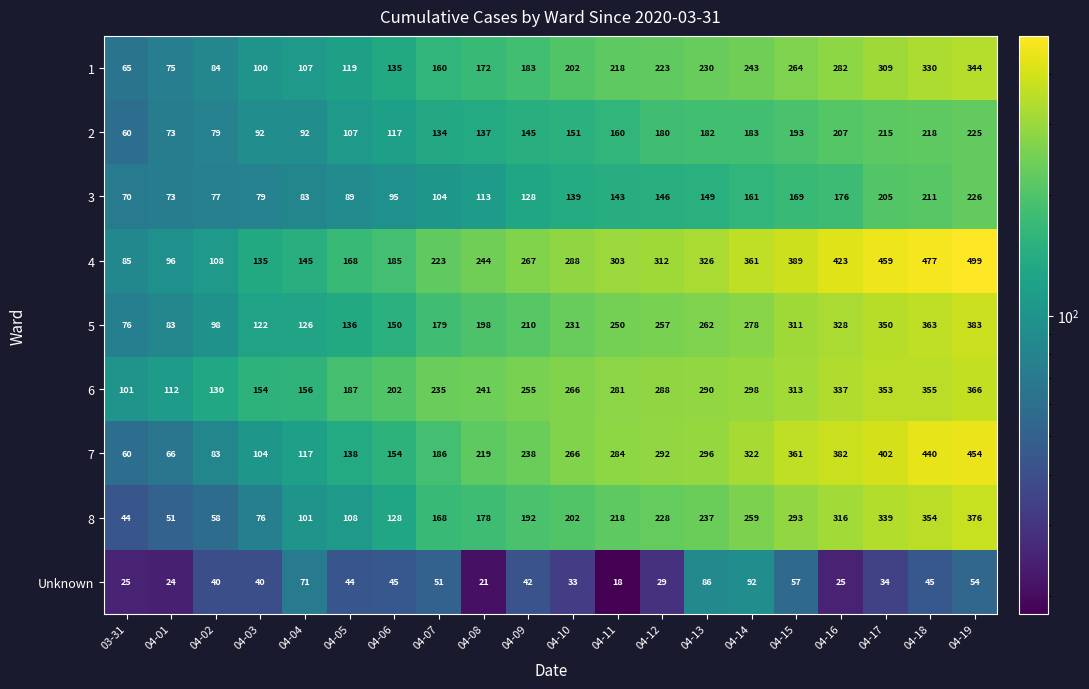

Rank the series at 04-08 from highest to lowest value.

4, 6, 7, 5, 8, 1, 2, 3, Unknown